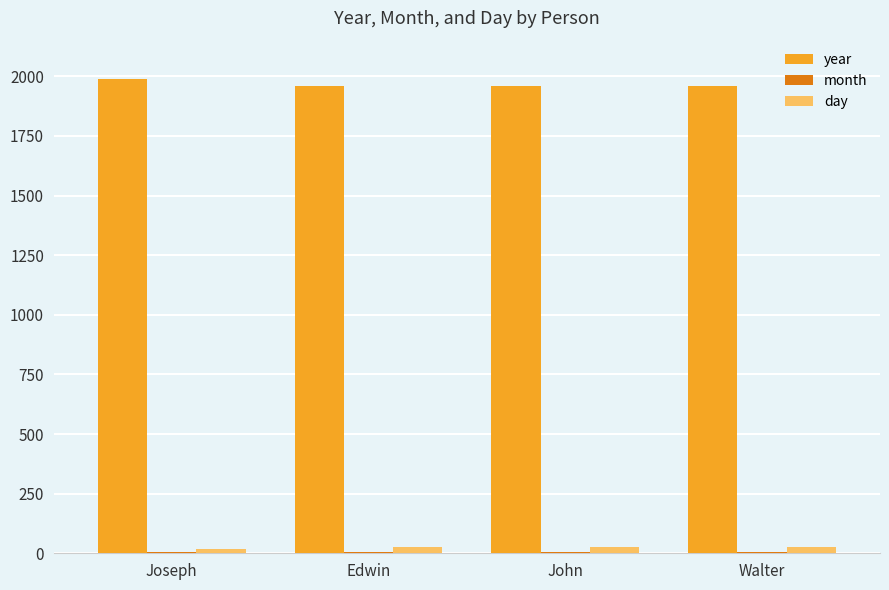

Is the value of day at Walter greater than the value of year at Joseph?

No